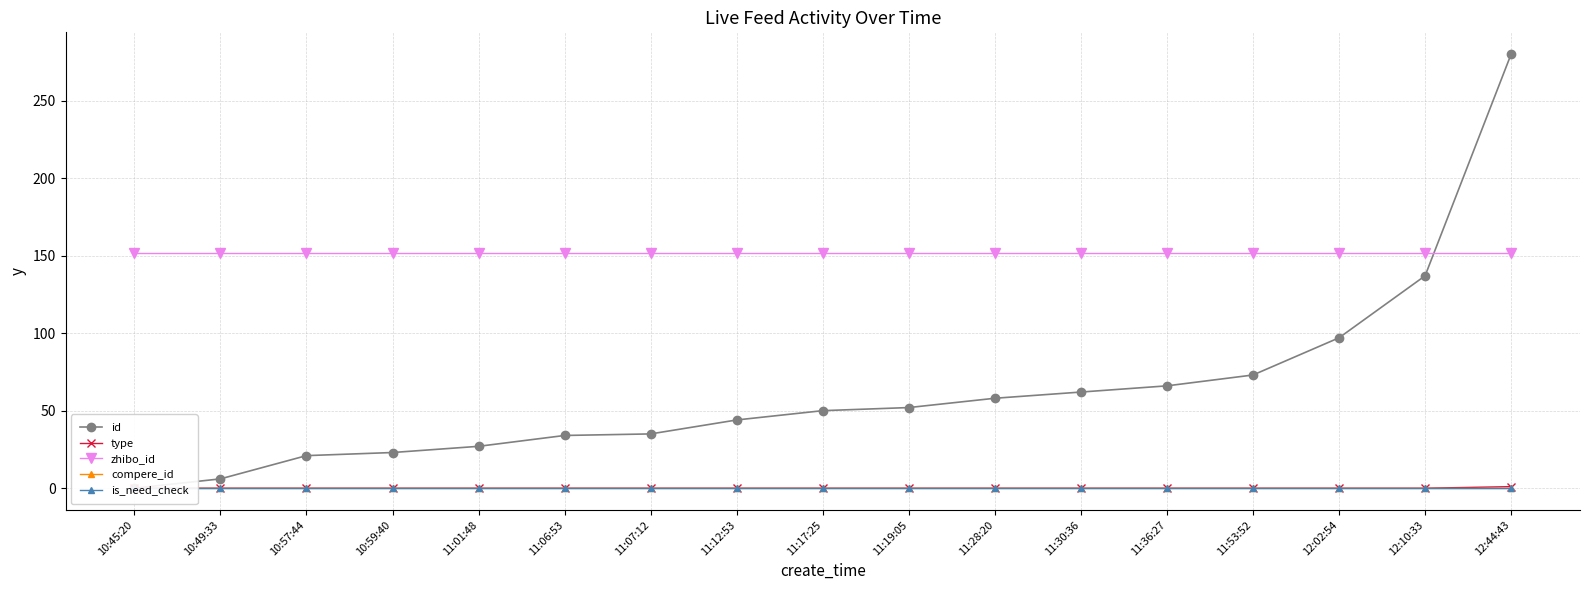

How many values in the type series exceed 0?

1